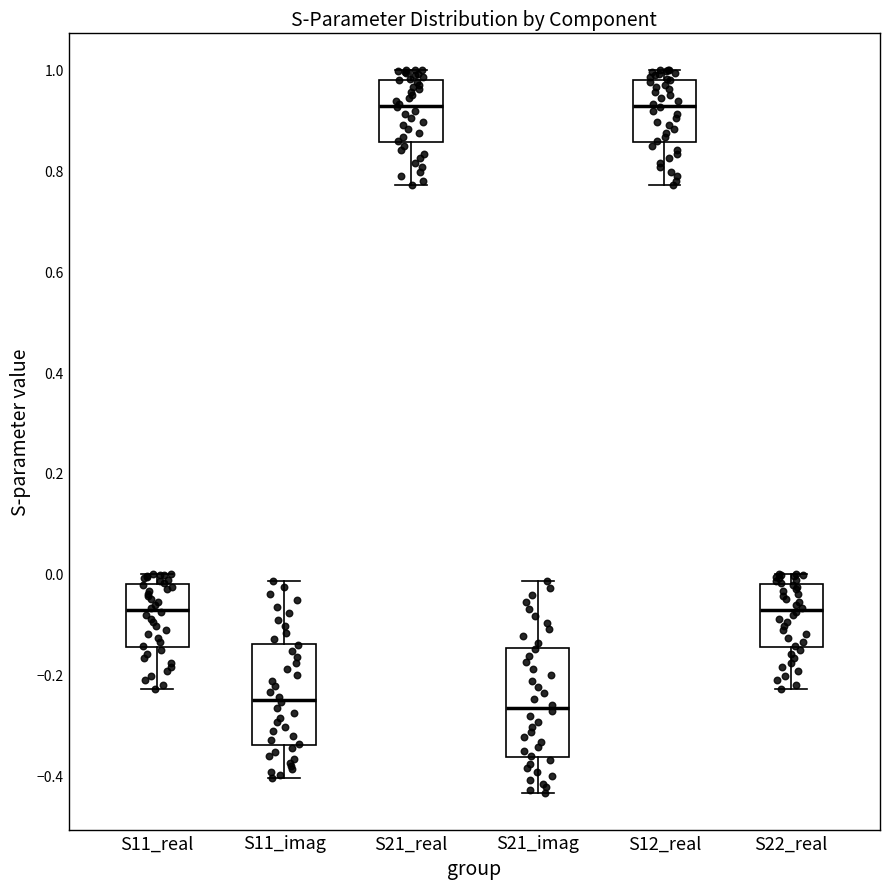

Reading left to right, transcribe this box plot: for each box, give where its median line is, the range the box spans, and where its two whiskers end, as read against the y-axis. The values are not printed on the chart, so give them approximately, as read against the axis.

S11_real: median -0.08, box -0.14 to -0.02, whiskers -0.22 to 0.00
S11_imag: median -0.24, box -0.34 to -0.14, whiskers -0.40 to -0.02
S21_real: median 0.92, box 0.86 to 0.98, whiskers 0.78 to 1.00
S21_imag: median -0.26, box -0.36 to -0.14, whiskers -0.44 to -0.02
S12_real: median 0.92, box 0.86 to 0.98, whiskers 0.78 to 1.00
S22_real: median -0.08, box -0.14 to -0.02, whiskers -0.22 to 0.00